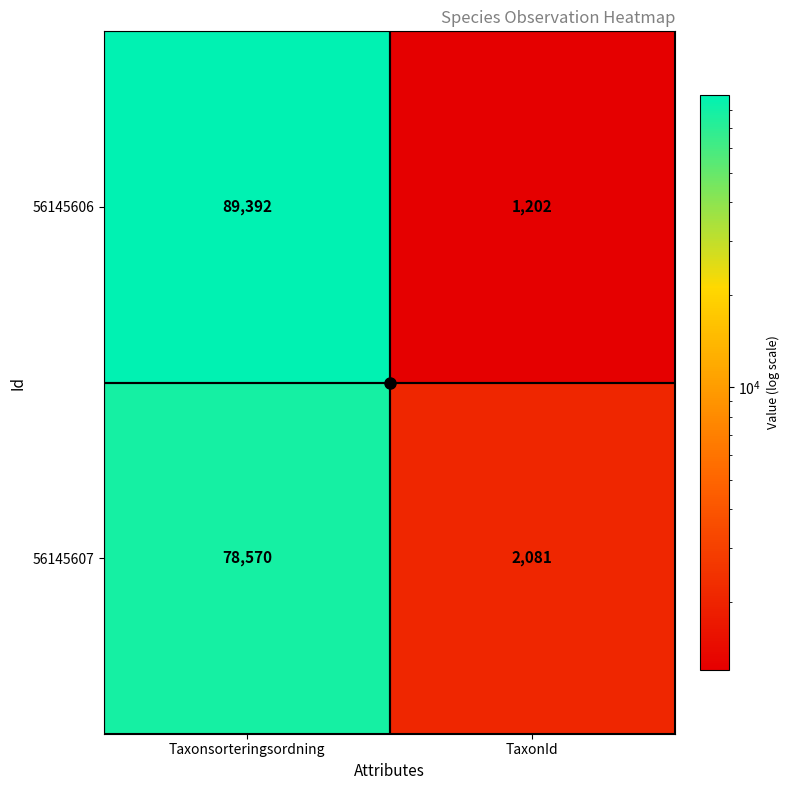

At how many categories does at least one series exceed 59401?

1